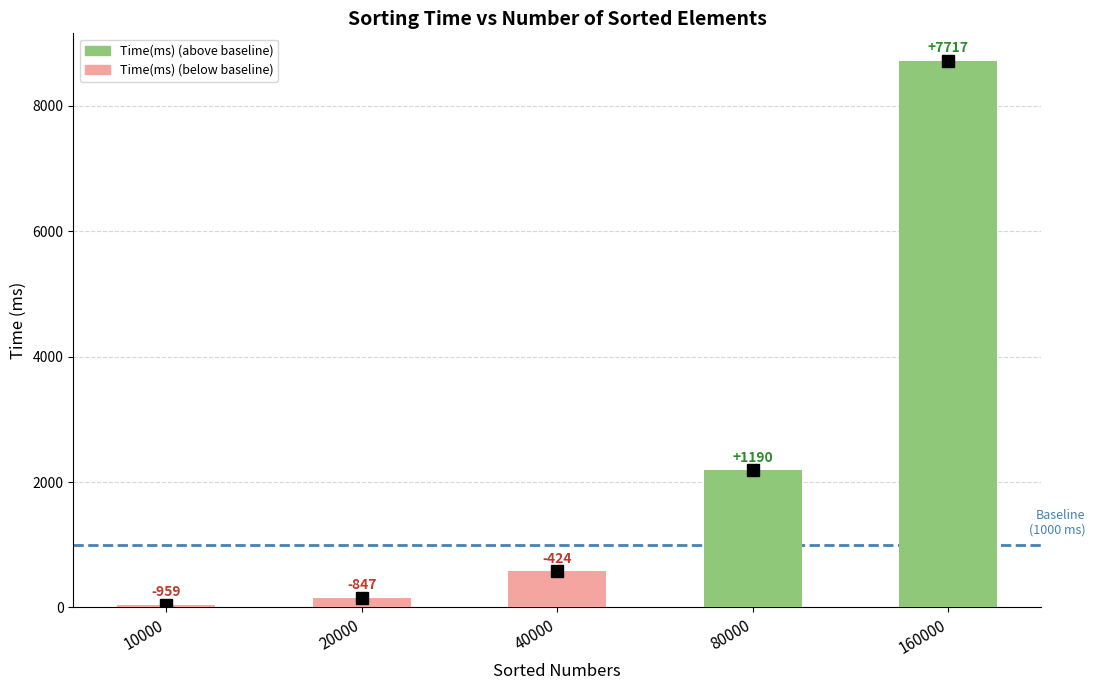

How many bars are there in total?

5